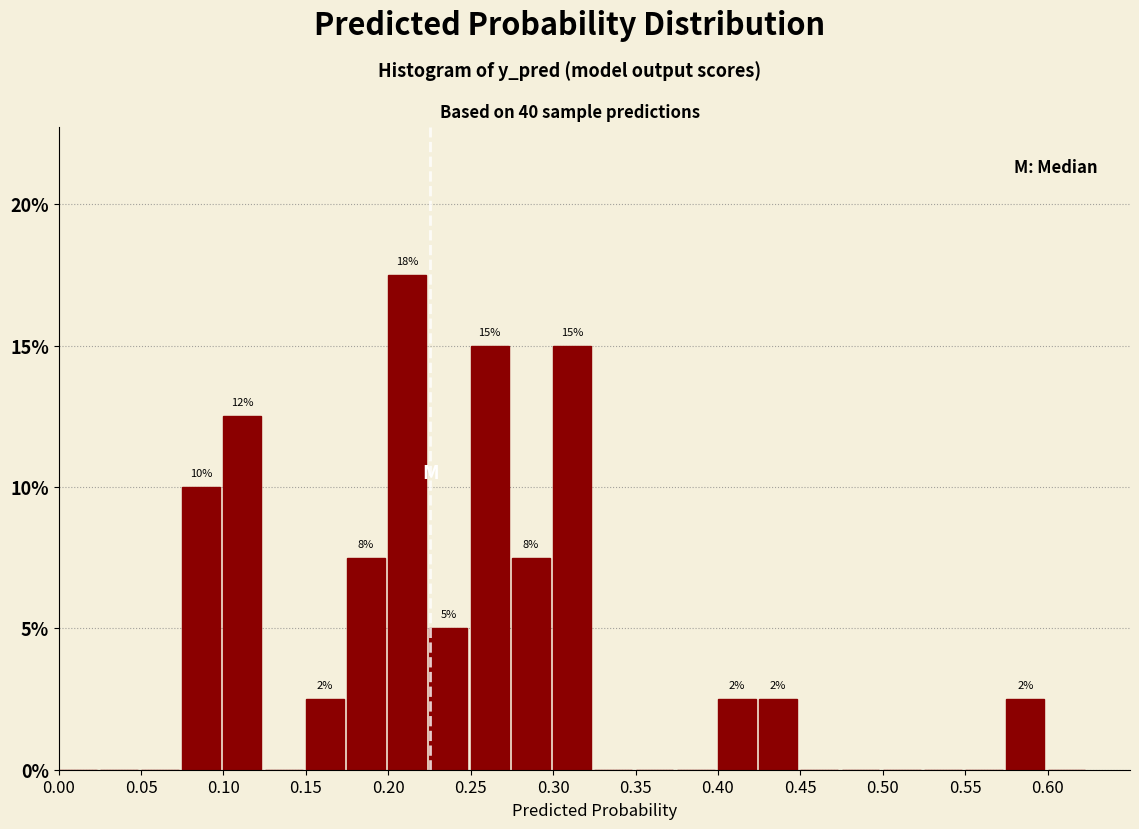

Over which range of the x-axis is the bar tallest?

0.200 to 0.225